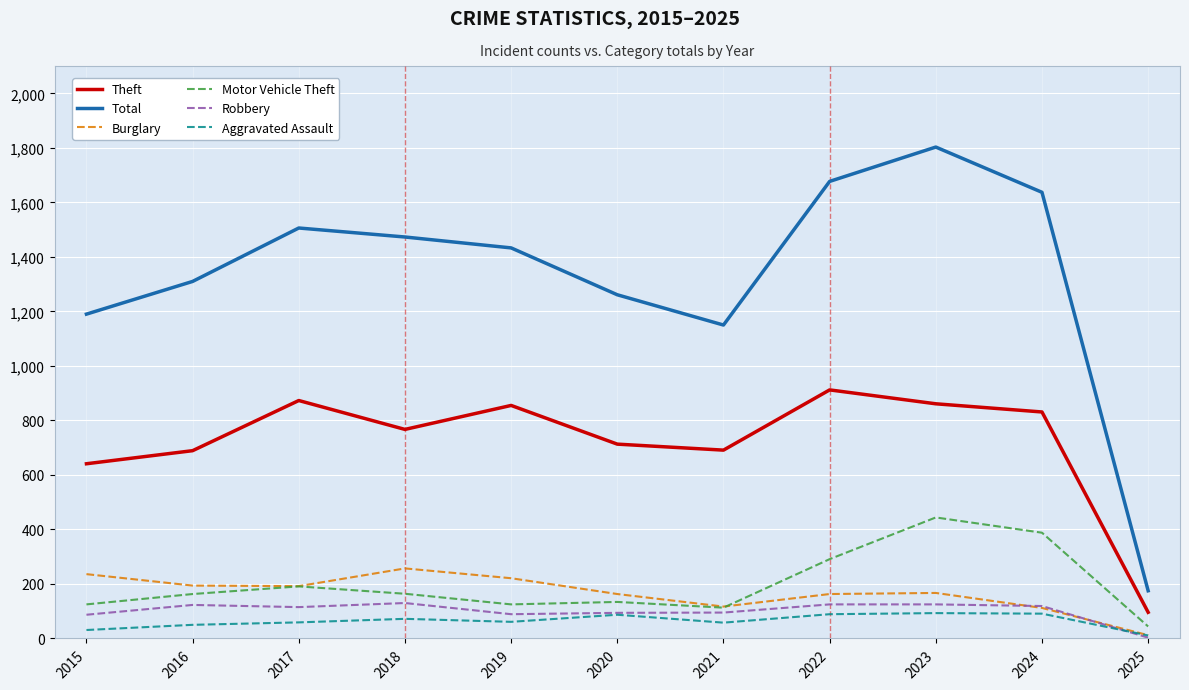

What is the maximum value shown in the chart?

1803